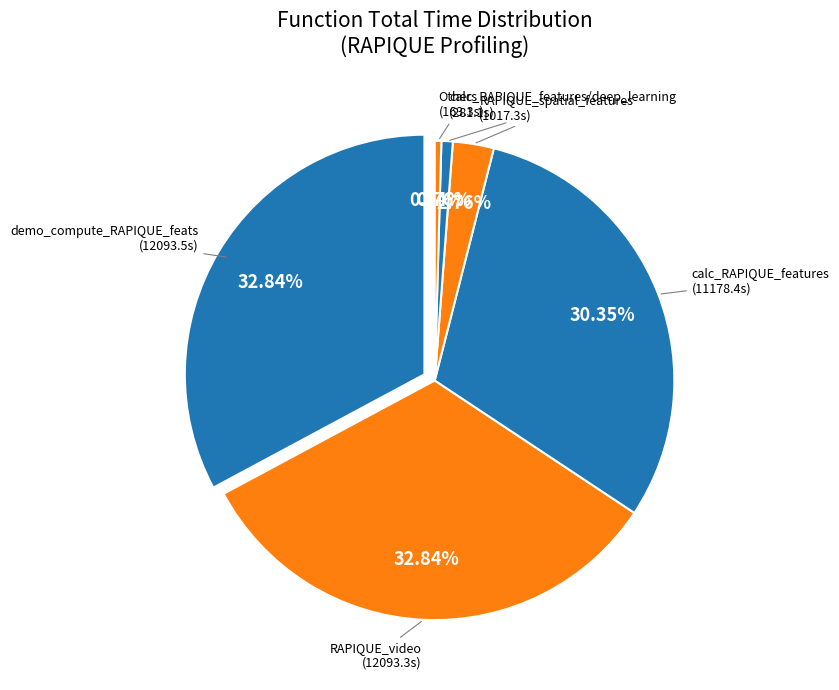

To the nearest percent, what is the difference between the RAPIQUE_video and calc_RAPIQUE_features/deep_learning slice percentages?

32%